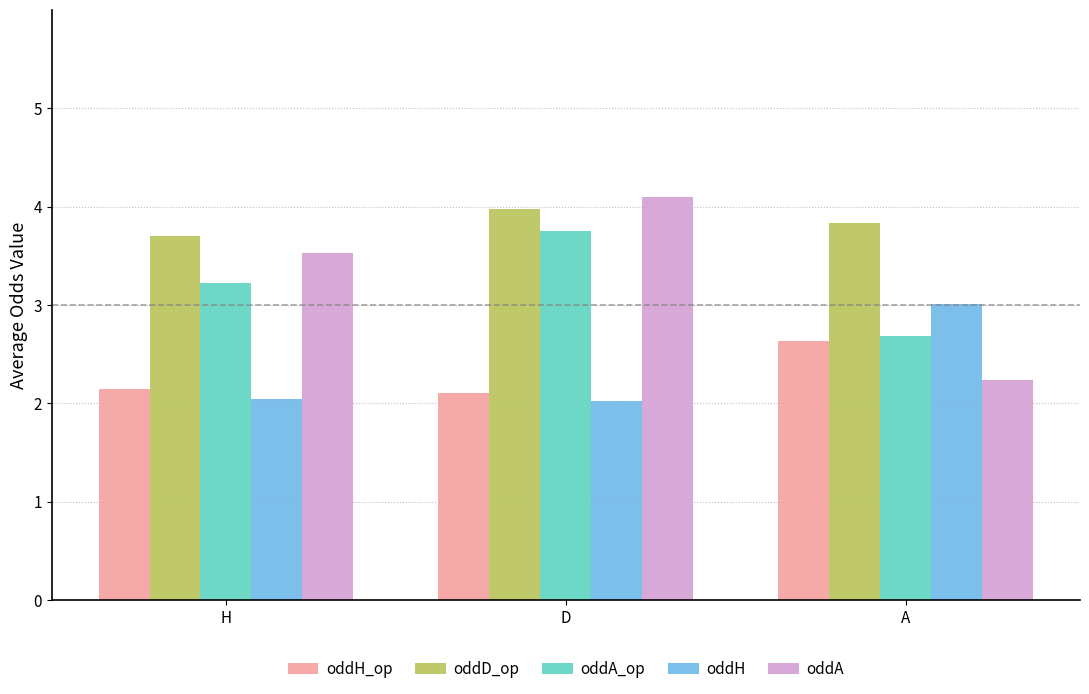

Reading left to right, list all the values displayed in this chart.

oddH_op: H=2.1	D=2.1	A=2.6
oddD_op: H=3.7	D=4.0	A=3.8
oddA_op: H=3.2	D=3.8	A=2.7
oddH: H=2.0	D=2.0	A=3.0
oddA: H=3.5	D=4.1	A=2.2